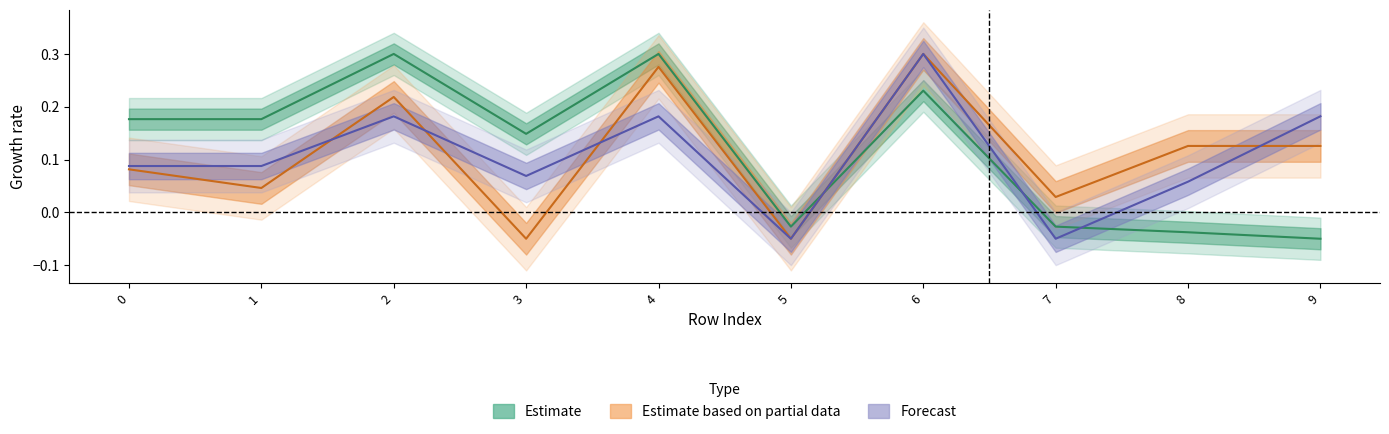

The y1 series shows 0.1 at 0. True or false?

False